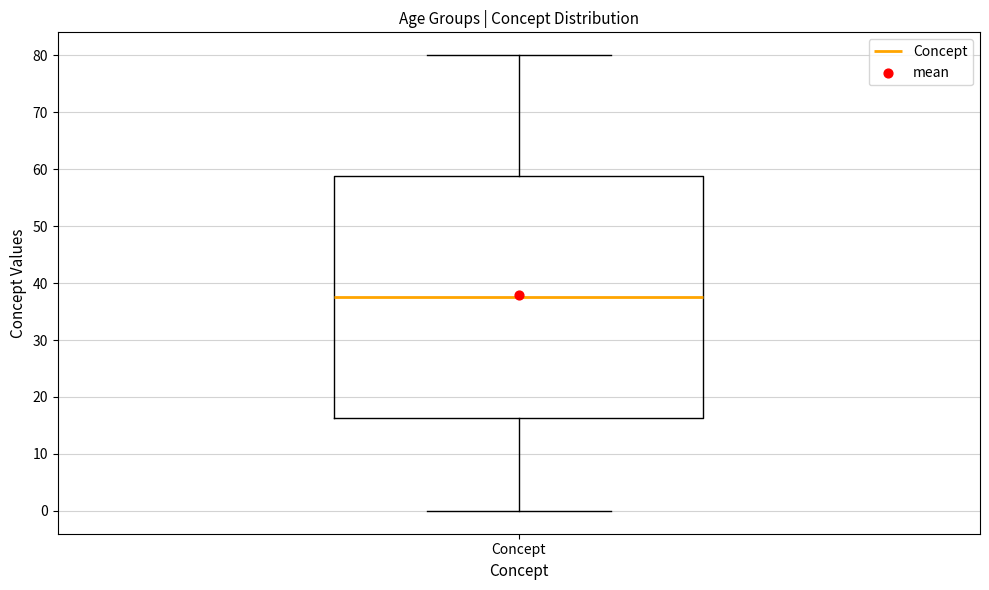

Where does the lower whisker of the box for Concept end on the y-axis? The values are not printed on the chart, so give them approximately, as read against the axis.

0